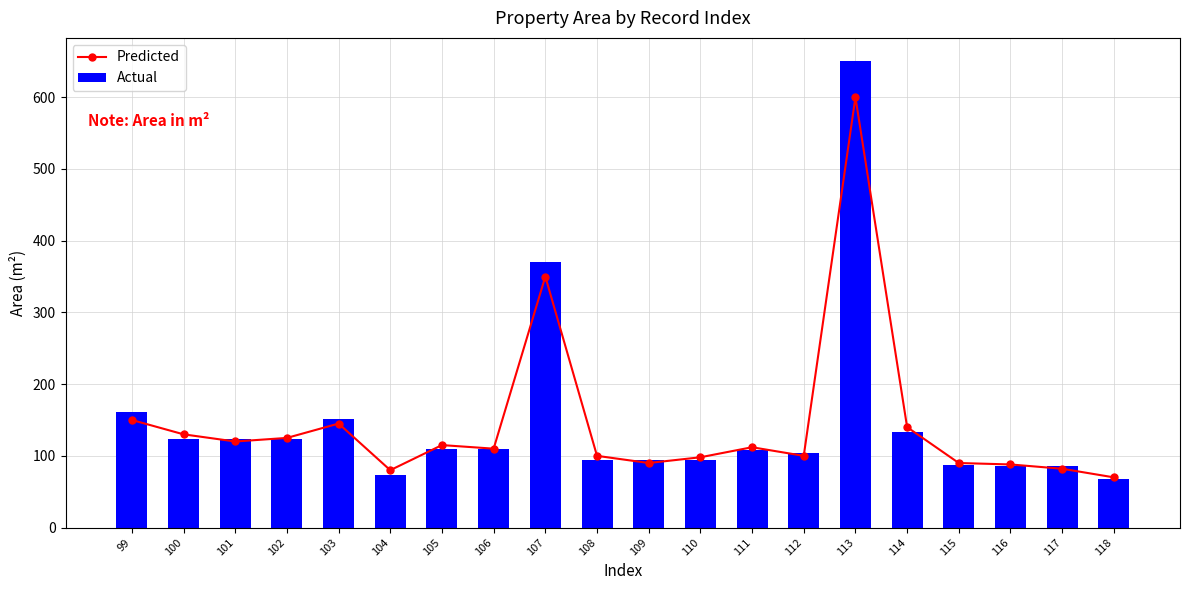

What is the maximum value shown in the chart?

650.2